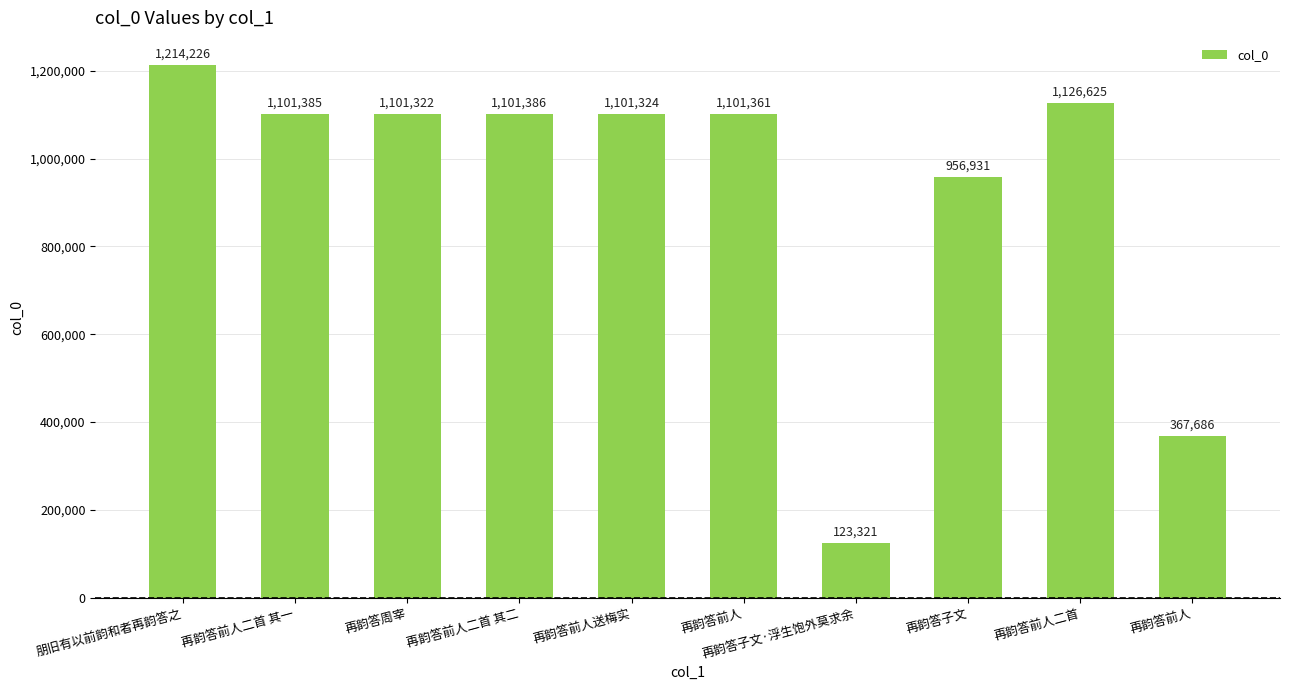

How many categories are shown in the chart?

10